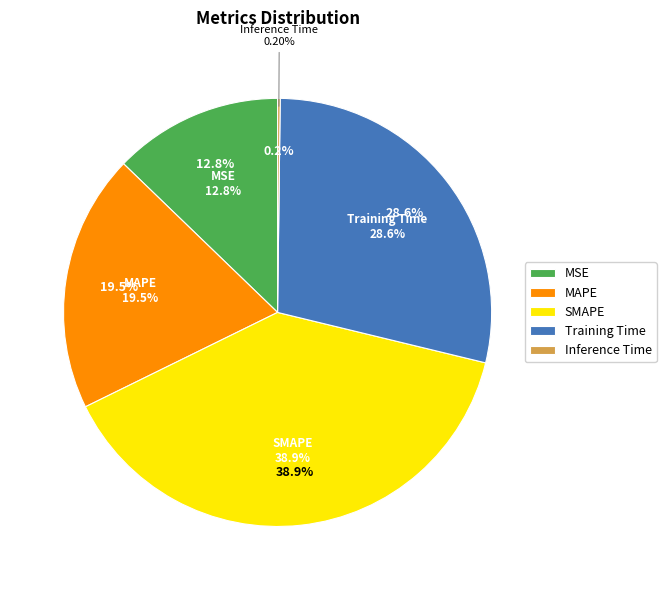

To the nearest percent, what percentage of the pie is SMAPE?

39%